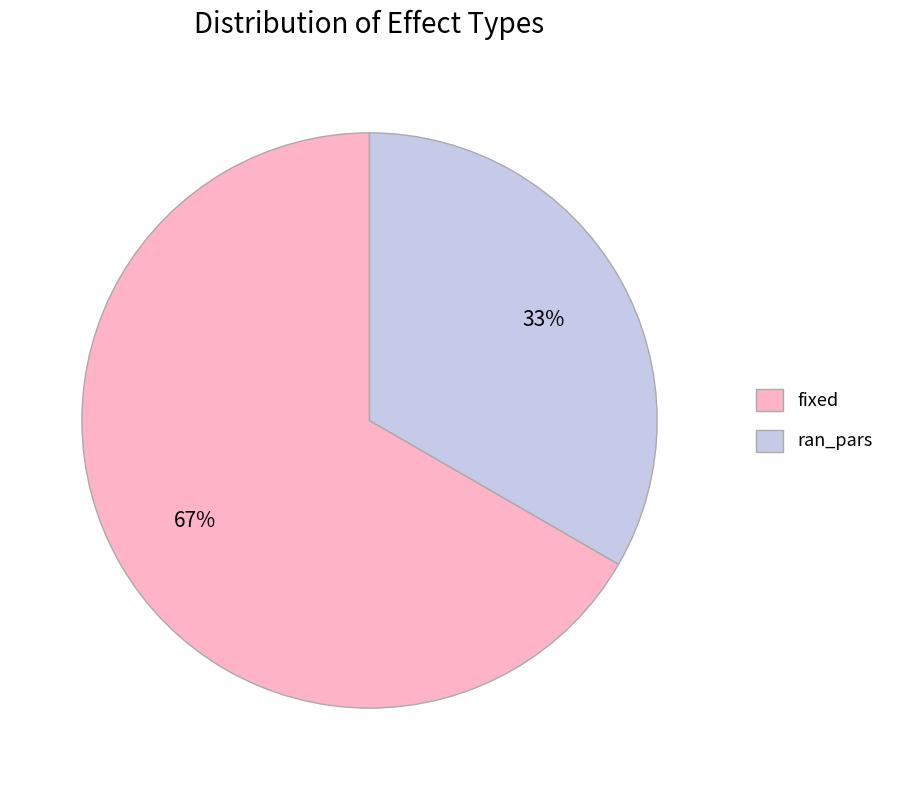

What is the ratio of the value at ran_pars to the value at fixed?

0.5